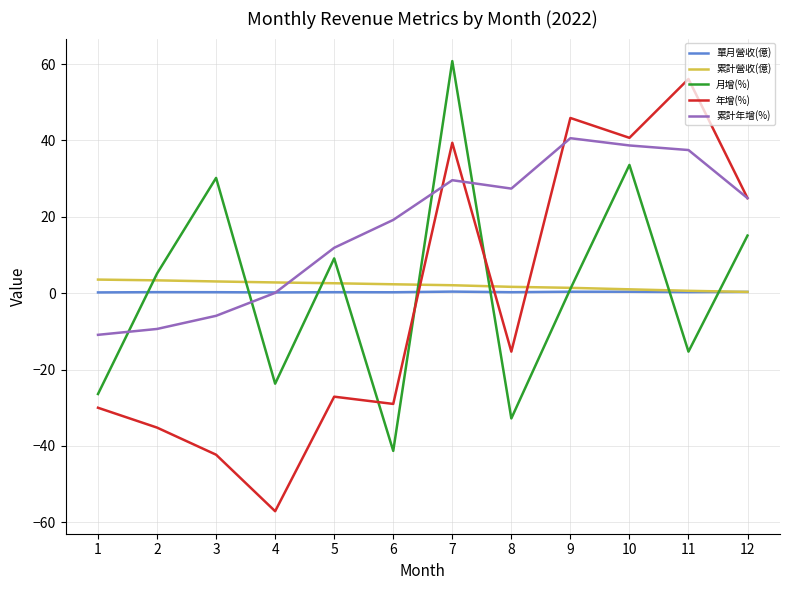

What is the difference between the 單月營收(億) values at 10 and 5?

0.1